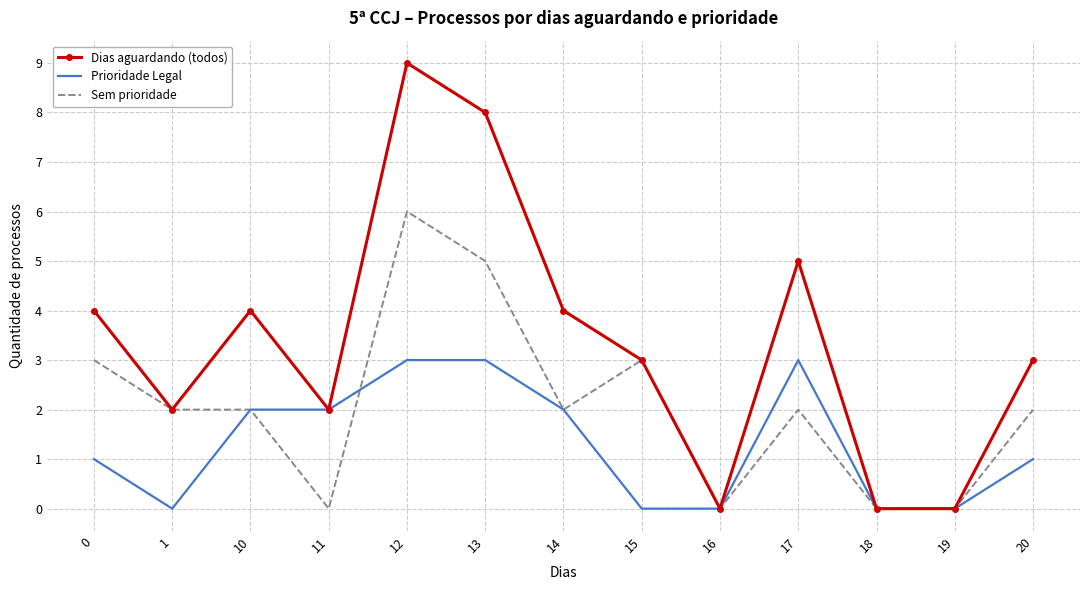

Reading left to right, what are all the values shown in this chart?

Dias aguardando (todos): 0=4	1=2	10=4	11=2	12=9	13=8	14=4	15=3	16=0	17=5	18=0	19=0	20=3
Prioridade Legal: 0=1	1=0	10=2	11=2	12=3	13=3	14=2	15=0	16=0	17=3	18=0	19=0	20=1
Sem prioridade: 0=3	1=2	10=2	11=0	12=6	13=5	14=2	15=3	16=0	17=2	18=0	19=0	20=2